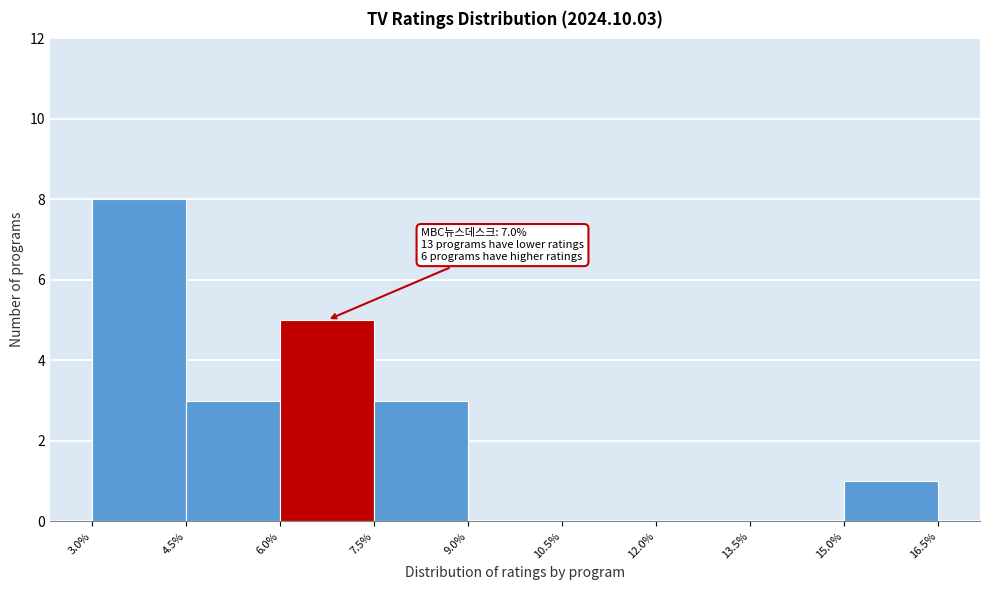

Which range on the x-axis has the tallest bar?

3.0% to 4.5%